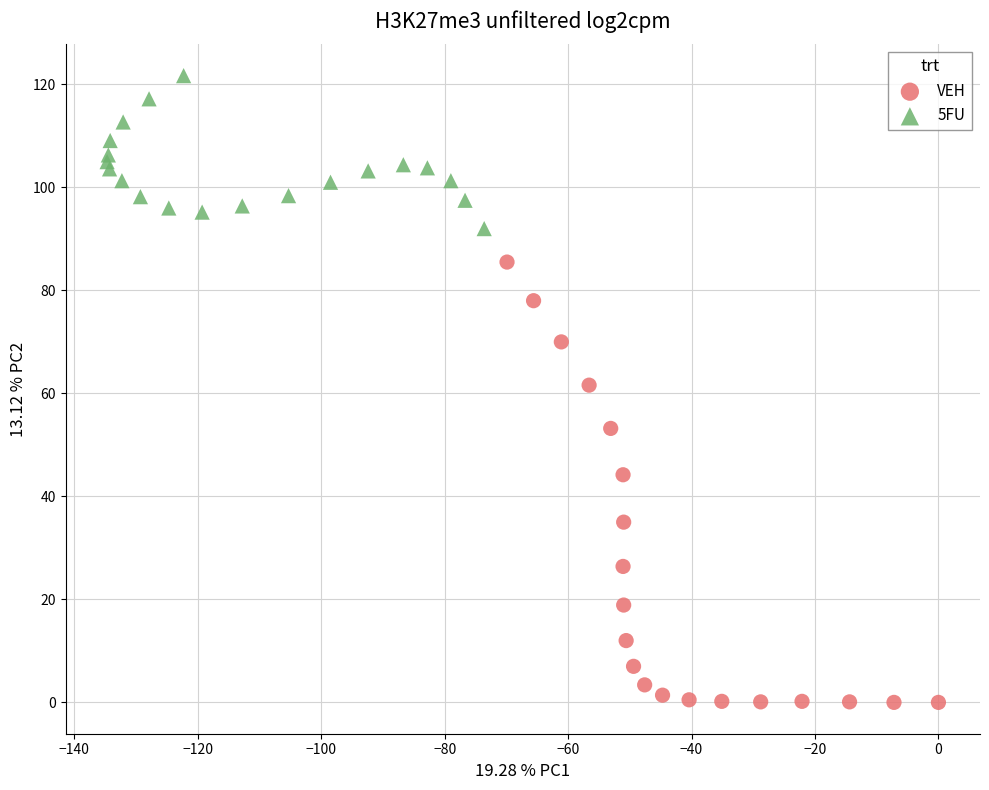

Which series reaches the maximum Y coordinate?

5FU